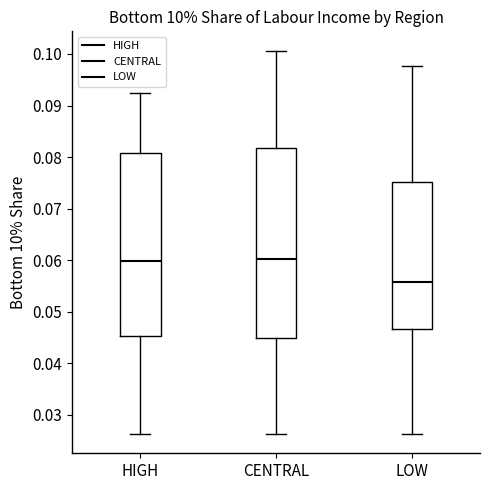

Reading left to right, transcribe this box plot: for each box, give where its median line is, the range the box spans, and where its two whiskers end, as read against the y-axis. The values are not printed on the chart, so give them approximately, as read against the axis.

HIGH: median 0.060, box 0.045 to 0.081, whiskers 0.026 to 0.092
CENTRAL: median 0.060, box 0.045 to 0.082, whiskers 0.026 to 0.101
LOW: median 0.056, box 0.047 to 0.075, whiskers 0.026 to 0.098